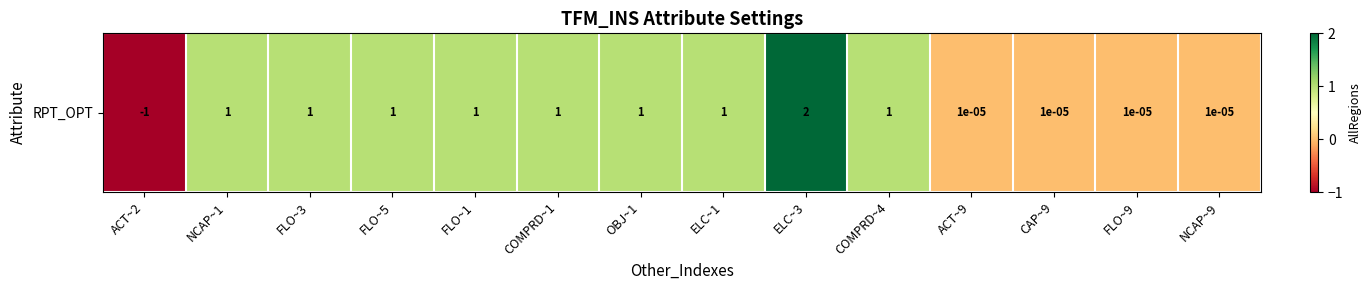

At which label does the data first exceed 1?

ELC~3